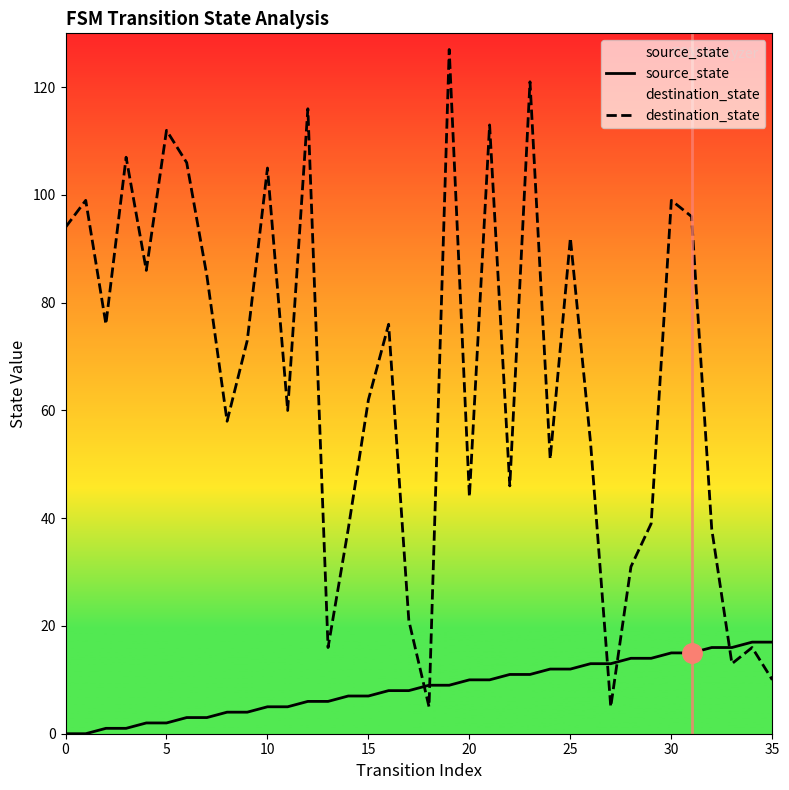

True or false: source_state has more than 2 interior local peaks.

False